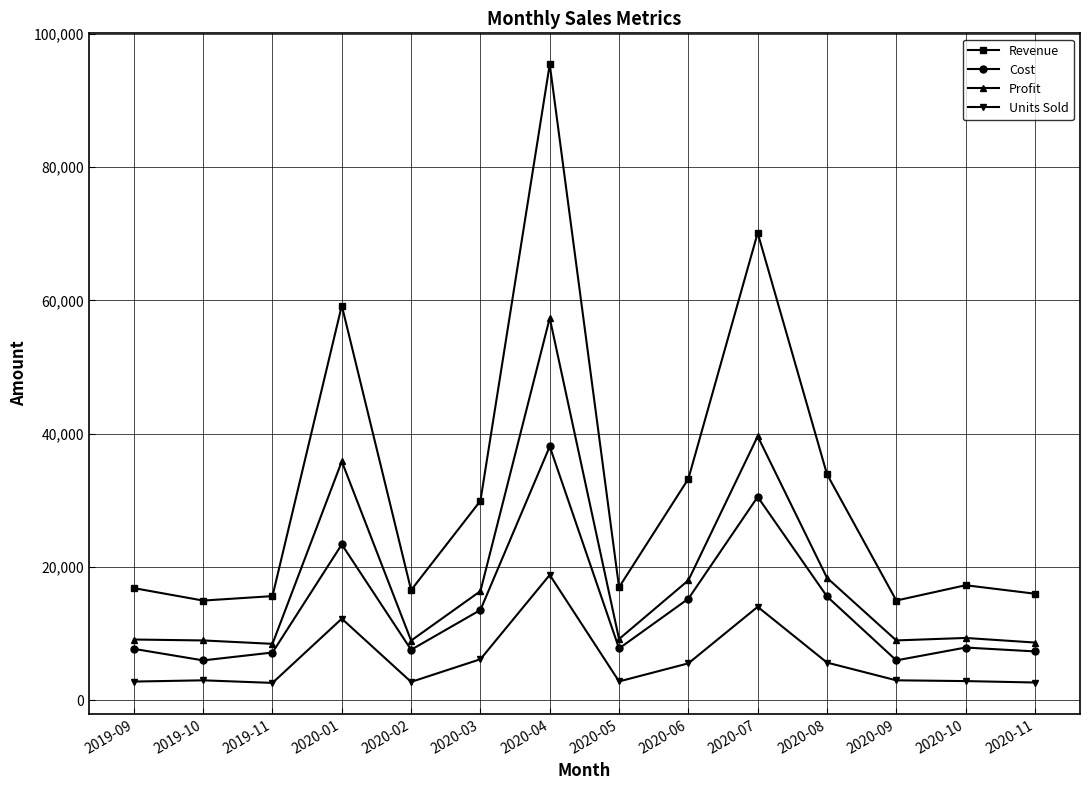

True or false: Profit and Revenue cross at least once.

False